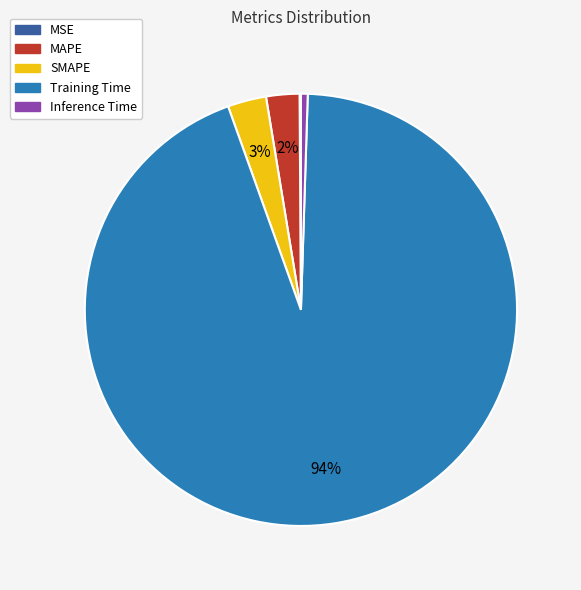

Which category has the biggest portion of the pie?

Training Time